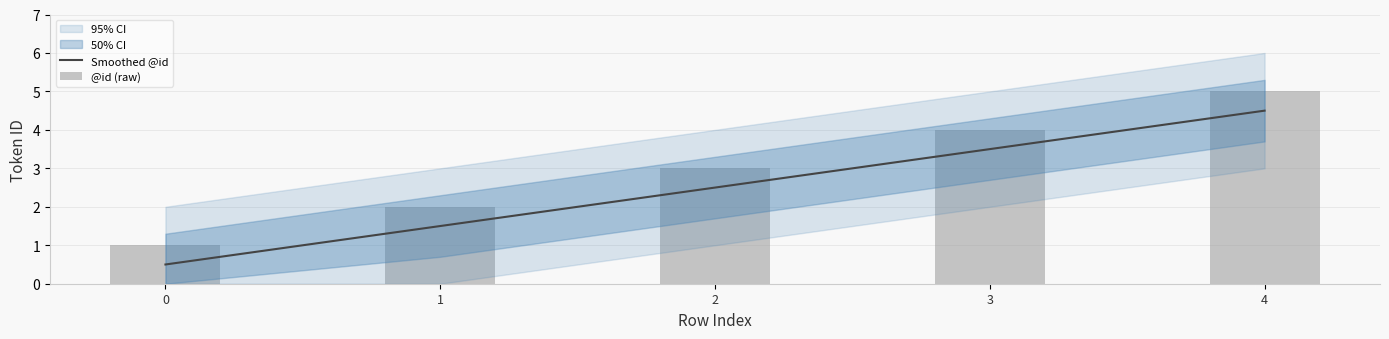

At which category is the sum across all series the highest?

4